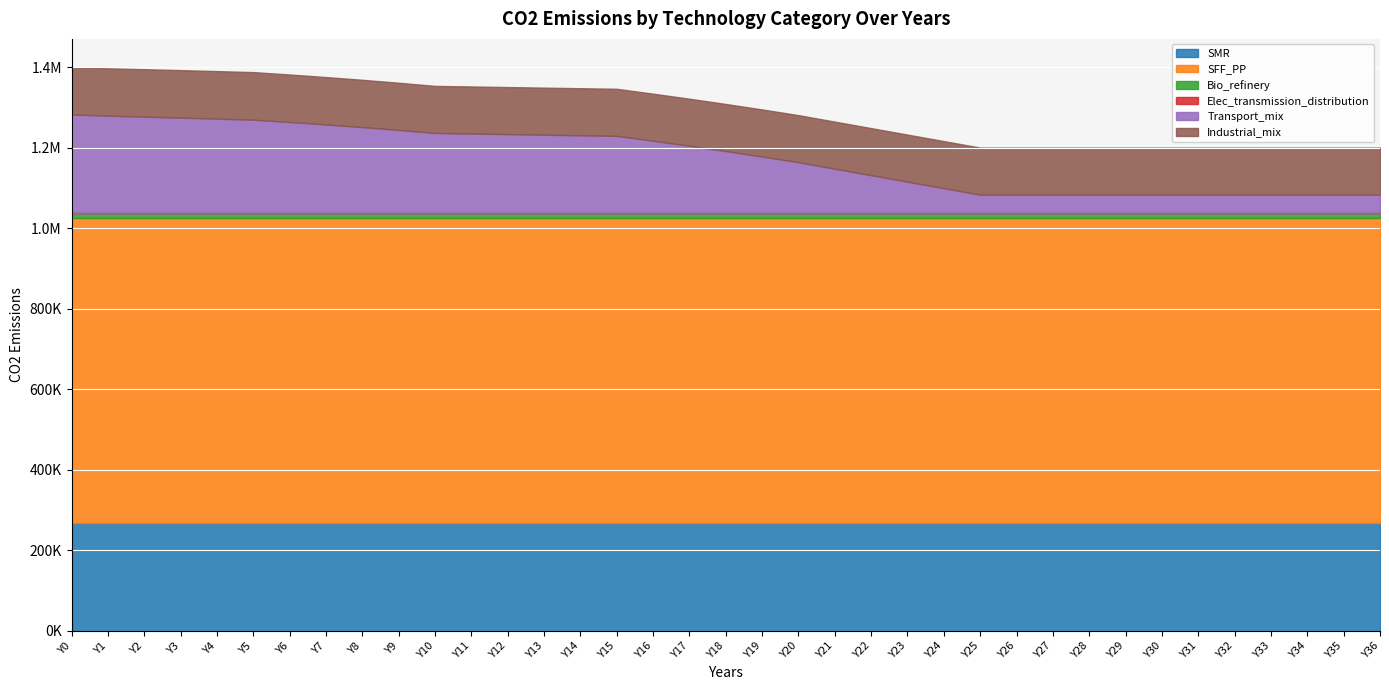

The Industrial_mix series shows 50804.1 at Y28. True or false?

False